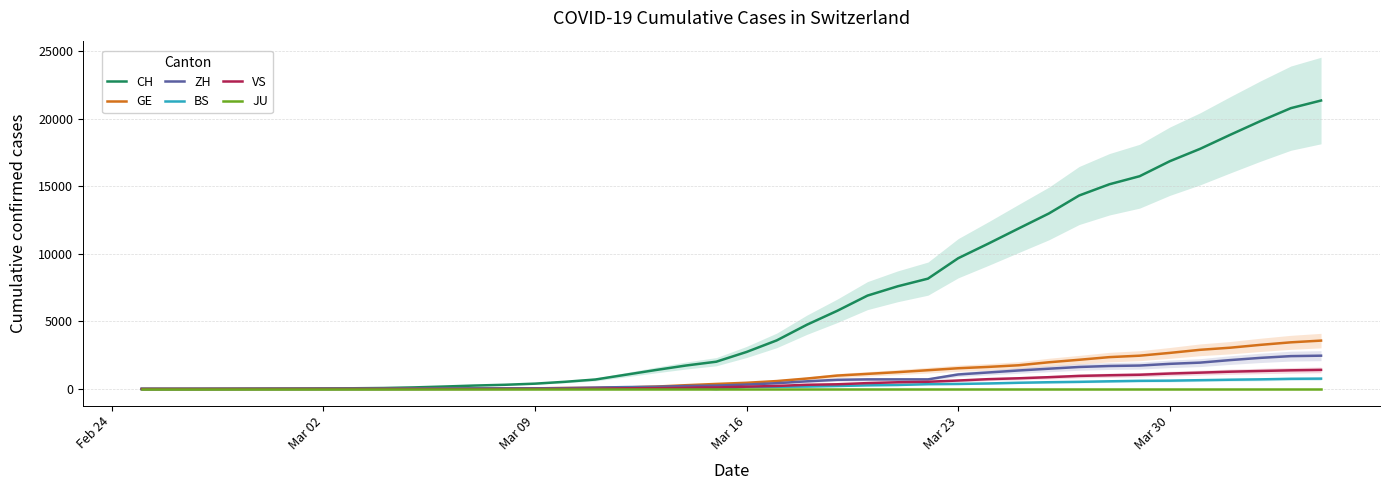

Reading left to right, extract all data points from this chart.

CH: 1	2	6	13	20	27	37	54	73	117	182	254	311	395	533	702	1054	1406	1739	2021	2742	3601	4764	5791	6917	7607	8174	9686	10772	11892	13002	14332	15164	15761	16874	17788	18832	19849	20802	21368
GE: 0	1	1	4	6	8	8	11	11	15	19	30	38	47	73	84	114	178	281	374	460	587	775	994	1119	1248	1391	1536	1636	1757	1979	2164	2360	2466	2673	2902	3059	3270	3456	3584
ZH: 1	2	2	2	6	7	11	14	16	24	30	35	41	50	63	102	141	164	219	251	327	430	569	680	712	712	712	1076	1224	1371	1503	1630	1704	1736	1862	1953	2142	2306	2434	2467
BS: 0	0	1	1	1	1	1	3	3	8	15	21	24	28	33	49	73	92	100	0	143	164	181	220	270	297	356	374	410	462	501	530	569	605	617	653	687	714	754	767
VS: 0	0	0	1	1	2	3	3	4	5	6	7	12	17	22	30	53	76	98	115	172	225	312	349	436	498	535	628	728	793	874	968	1017	1055	1144	1211	1282	1334	1383	1416
JU: 0	0	0	0	0	0	0	0	0	0	0	0	0	0	0	0	0	0	0	0	0	0	0	0	0	0	0	0	0	0	0	0	0	0	0	0	0	0	0	0